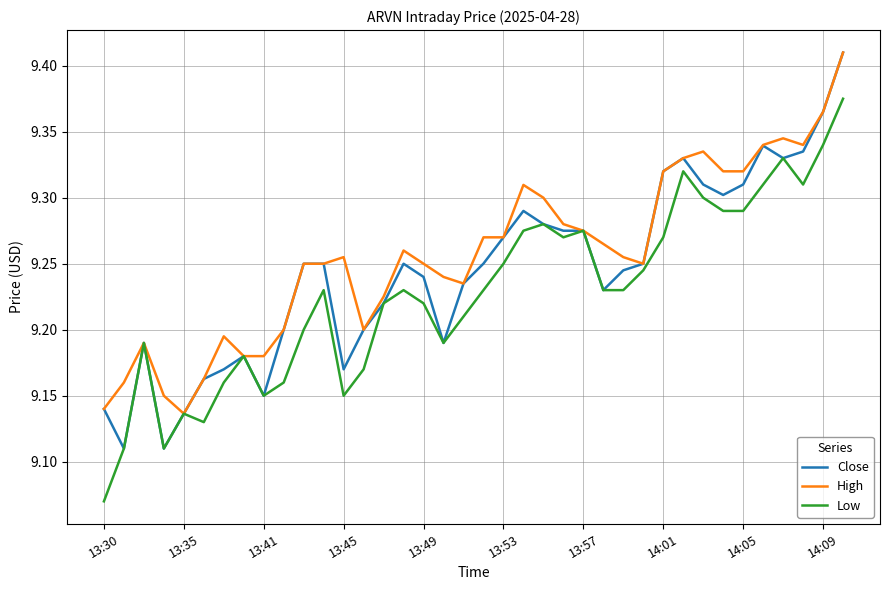

Rank the series by their average value, from highest to lowest.

High, Close, Low